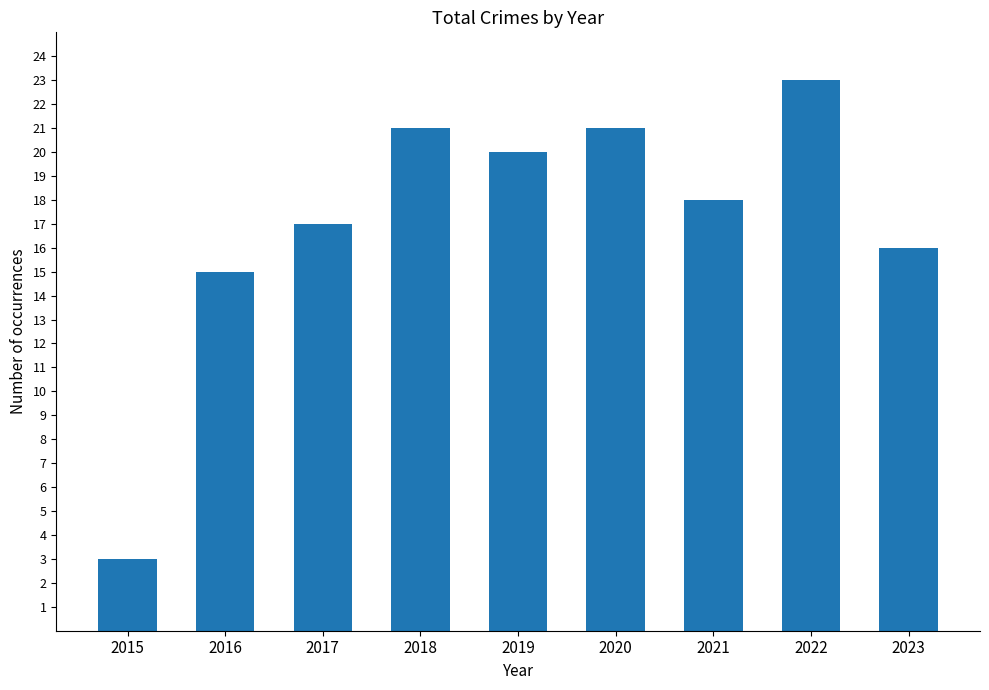

The chart shows a value of 8 at 2020. True or false?

False